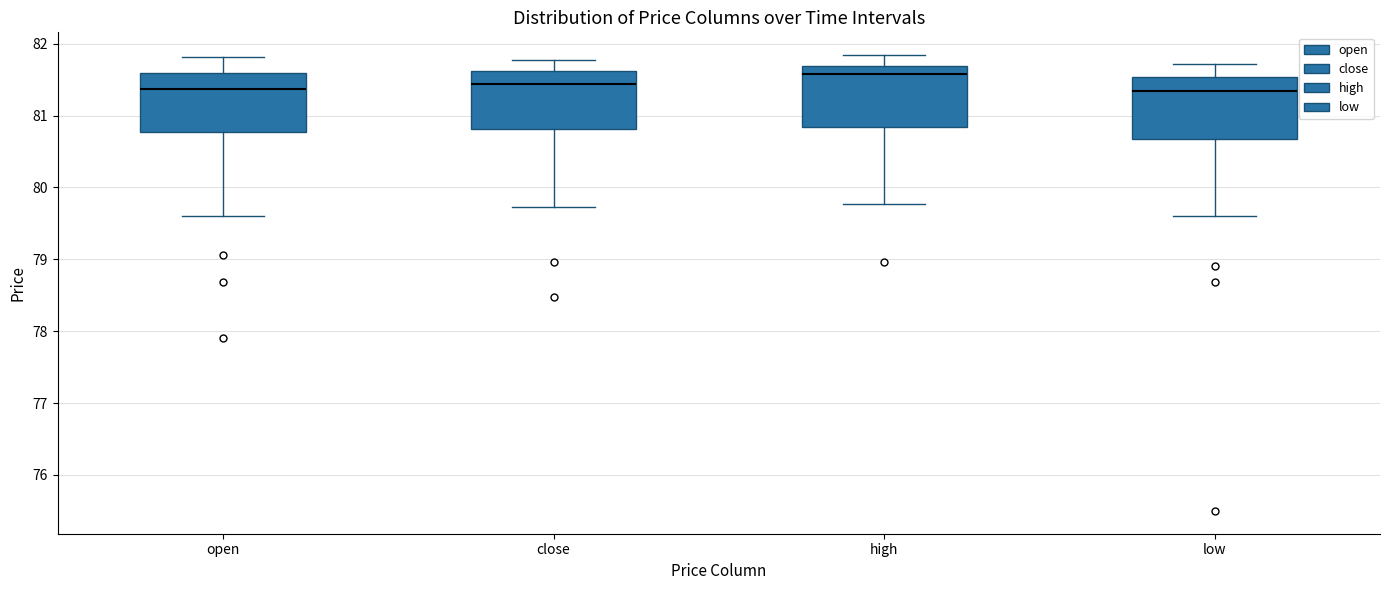

Reading left to right, transcribe this box plot: for each box, give where its median line is, the range the box spans, and where its two whiskers end, as read against the y-axis. The values are not printed on the chart, so give them approximately, as read against the axis.

open: median 81.4, box 80.8 to 81.6, whiskers 79.6 to 81.8
close: median 81.4, box 80.8 to 81.6, whiskers 79.7 to 81.8
high: median 81.6, box 80.8 to 81.7, whiskers 79.8 to 81.8
low: median 81.3, box 80.7 to 81.5, whiskers 79.6 to 81.7